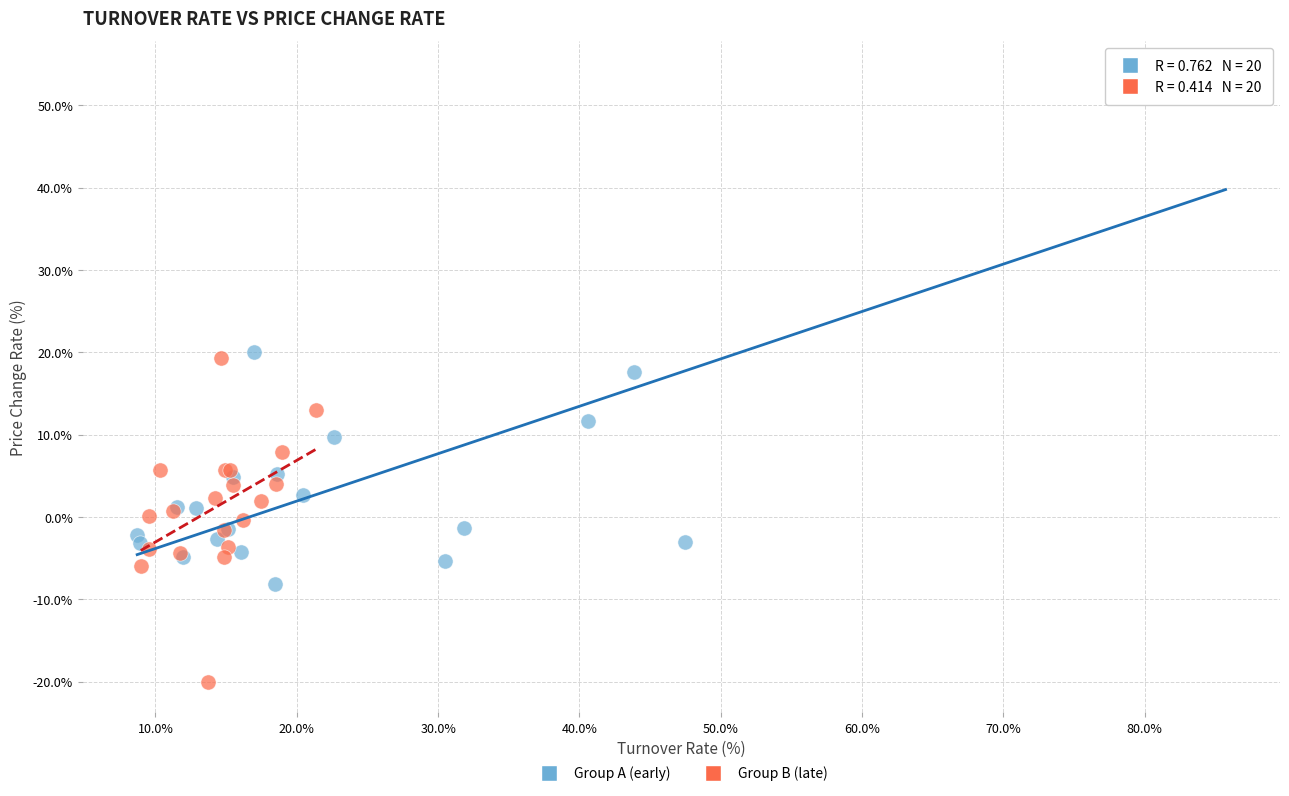

Which series contains the lowest Y value?

Group B (late)